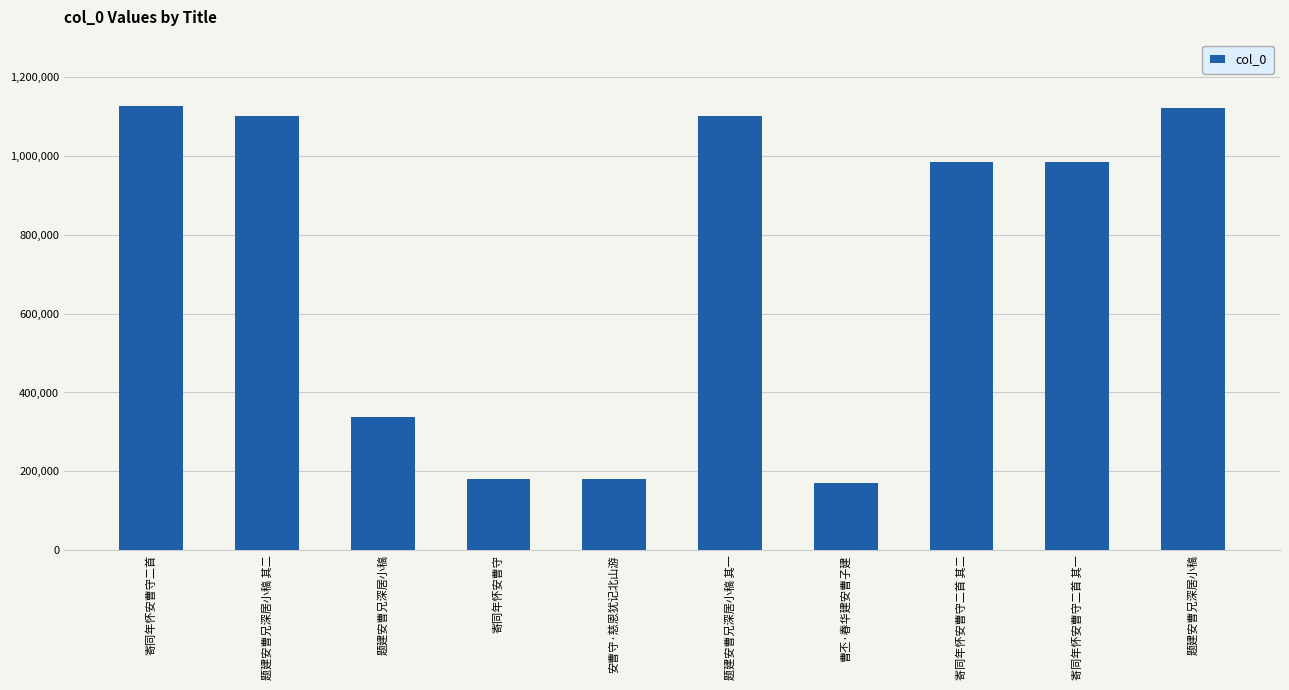

Reading right to left, extract all data points from this chart.

1121162	983597	983596	170477	1099809	179613	179612	337757	1099810	1125559